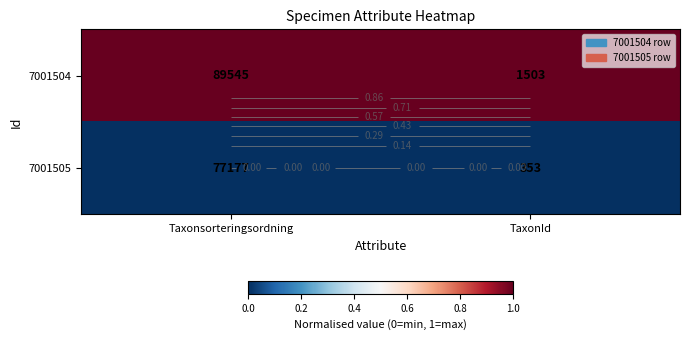

Is it true that 7001504 equals 1.4 at Taxonsorteringsordning?

False